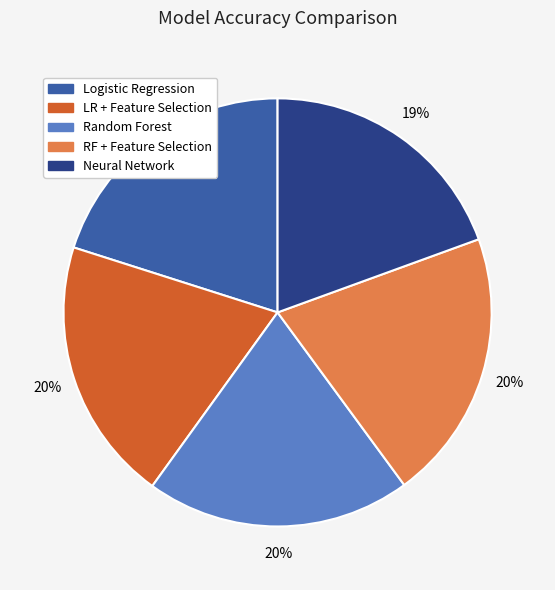

To the nearest percent, what is the average slice percentage?

20%